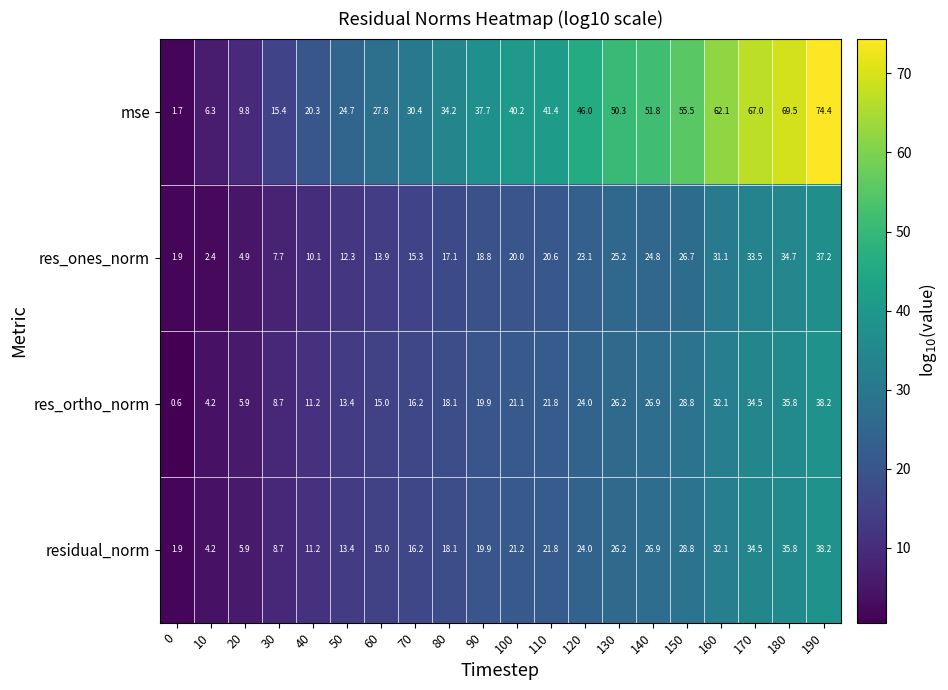

Rank the categories by res_ones_norm value from highest to lowest.

190, 180, 170, 160, 150, 130, 140, 120, 110, 100, 90, 80, 70, 60, 50, 40, 30, 20, 10, 0